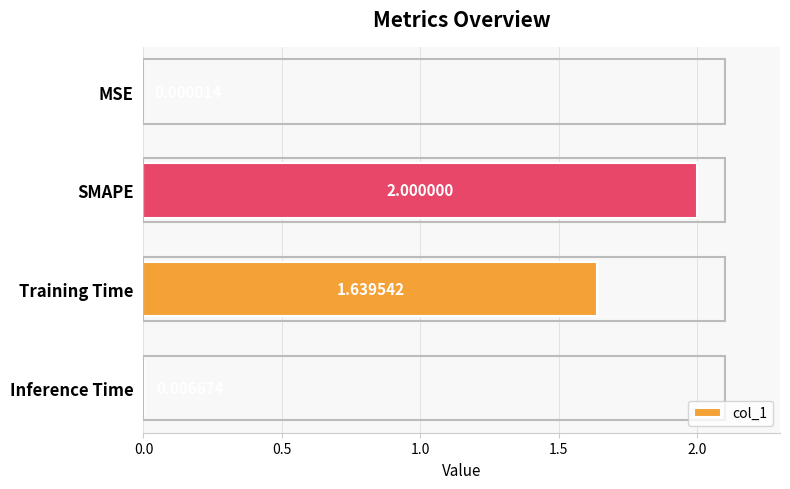

What is the change in value from MSE to SMAPE?

+2.0